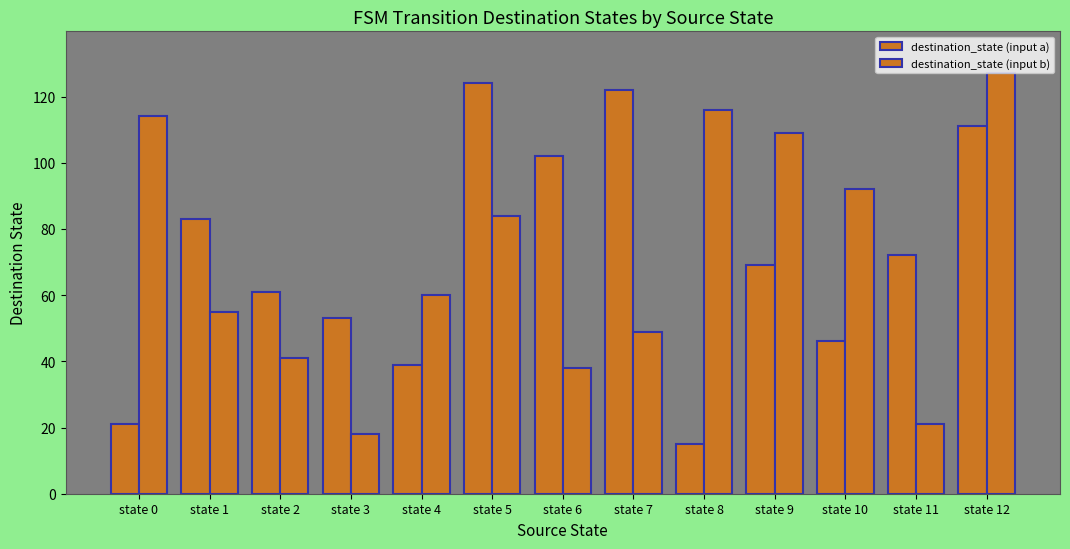

How many bars are there in each group?

2